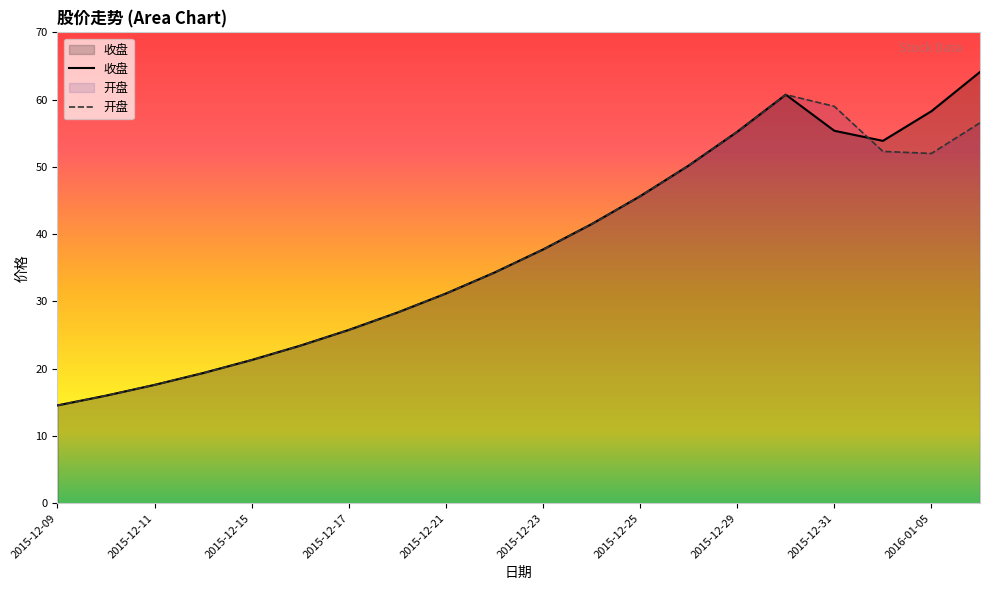

How many lines are shown in the chart?

2